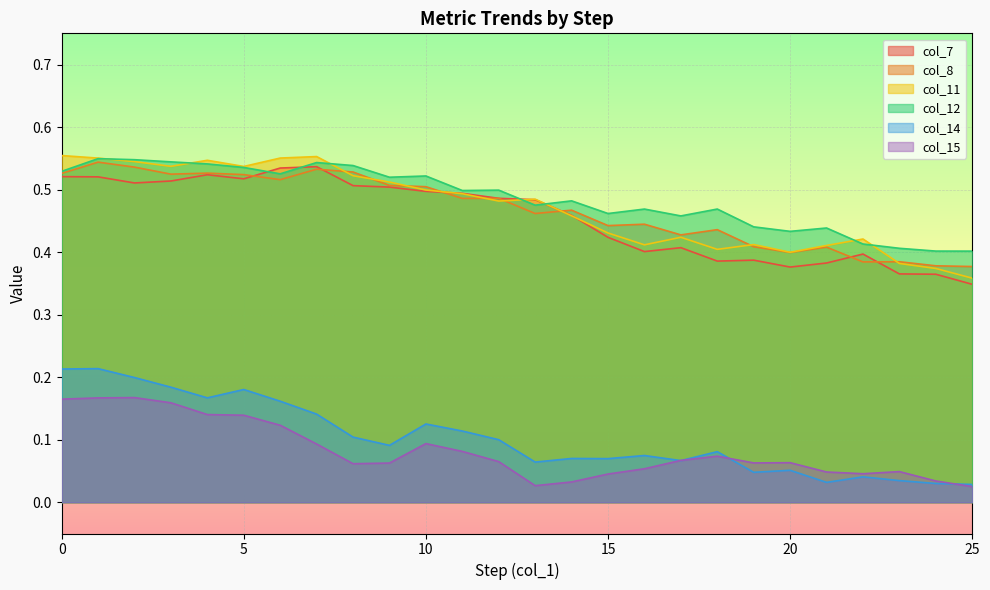

True or false: col_12 and col_8 cross at least once.

False